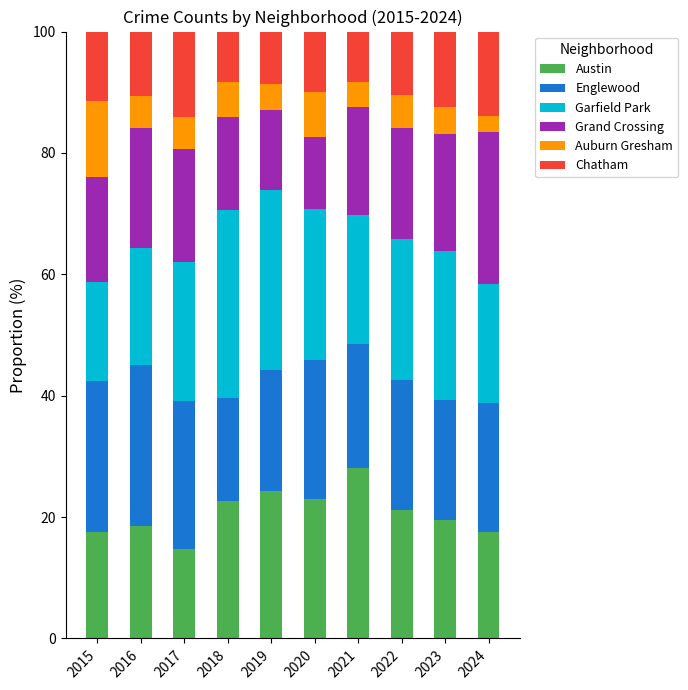

How many values in the Austin series are below 21?

5